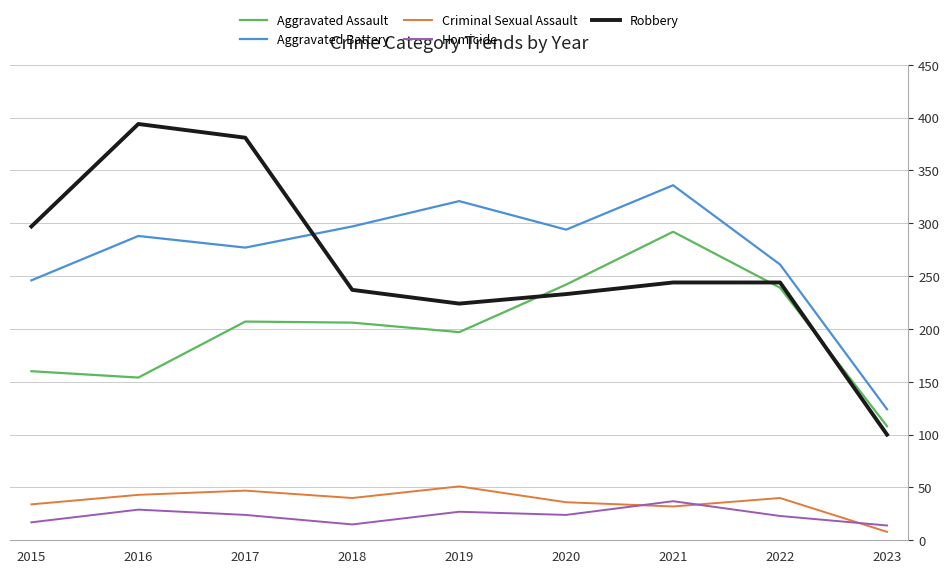

The value of Homicide at 2022 is 40. True or false?

False